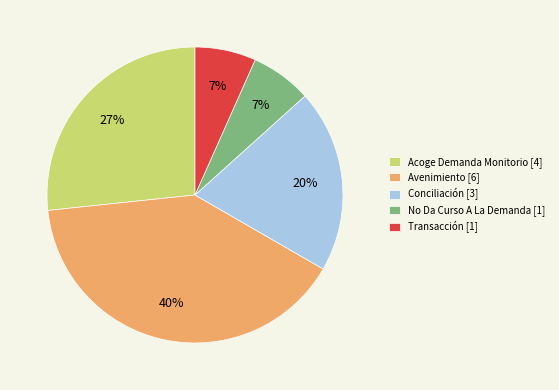

Do Avenimiento [6] and Acoge Demanda Monitorio [4] together represent more than half of the pie?

Yes